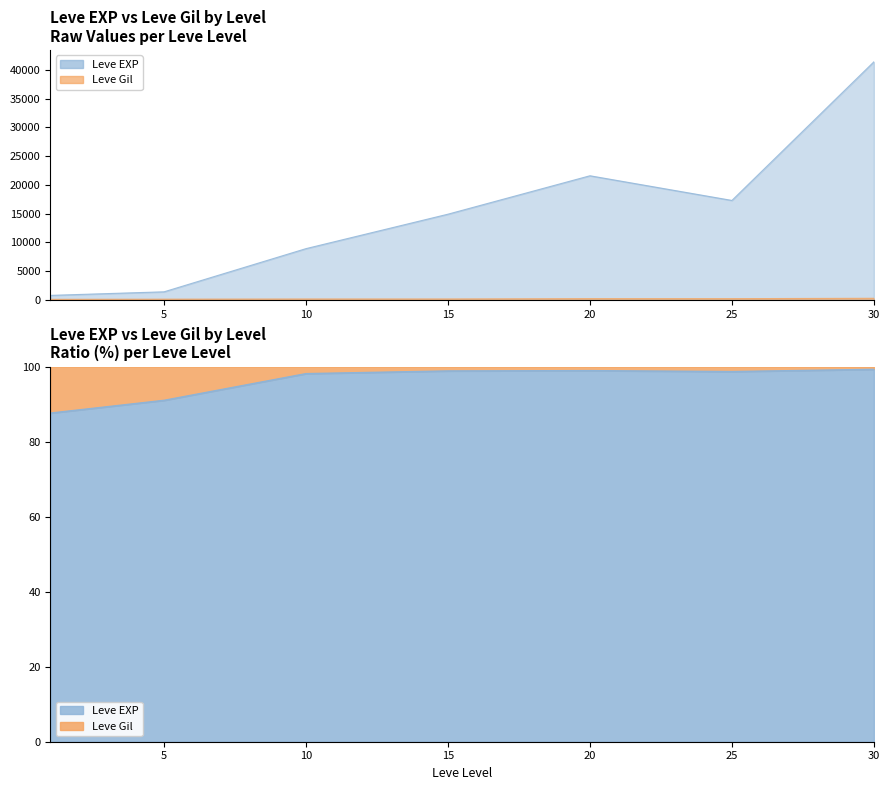

Where is the first local maximum for Leve Gil?

20